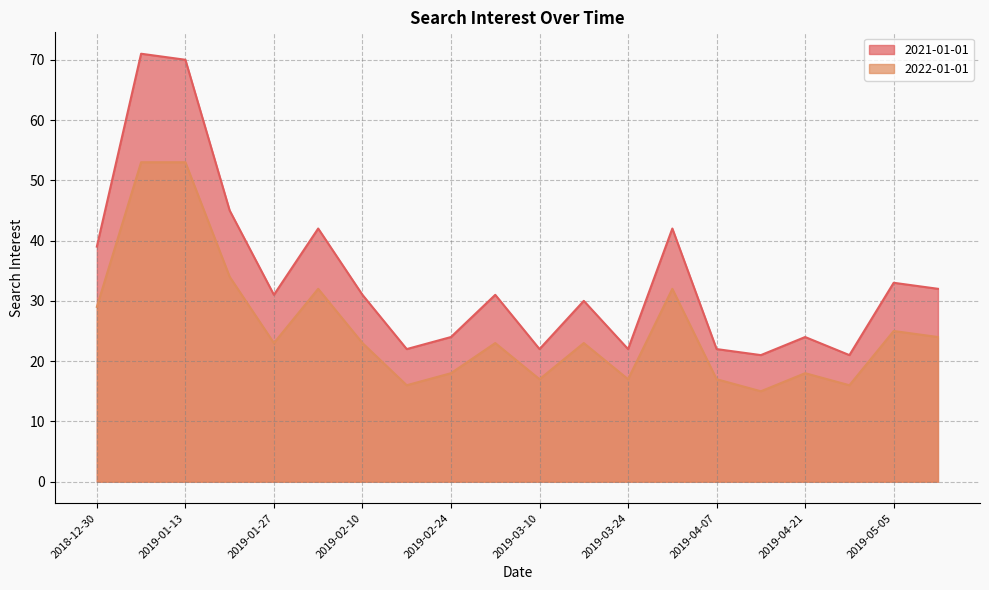

Reading left to right, extract all data points from this chart.

2021-01-01: 2018-12-30=39	2019-01-06=71	2019-01-13=70	2019-01-20=45	2019-01-27=31	2019-02-03=42	2019-02-10=31	2019-02-17=22	2019-02-24=24	2019-03-03=31	2019-03-10=22	2019-03-17=30	2019-03-24=22	2019-03-31=42	2019-04-07=22	2019-04-14=21	2019-04-21=24	2019-04-28=21	2019-05-05=33	2019-05-12=32
2022-01-01: 2018-12-30=29	2019-01-06=53	2019-01-13=53	2019-01-20=34	2019-01-27=23	2019-02-03=32	2019-02-10=23	2019-02-17=16	2019-02-24=18	2019-03-03=23	2019-03-10=17	2019-03-17=23	2019-03-24=17	2019-03-31=32	2019-04-07=17	2019-04-14=15	2019-04-21=18	2019-04-28=16	2019-05-05=25	2019-05-12=24